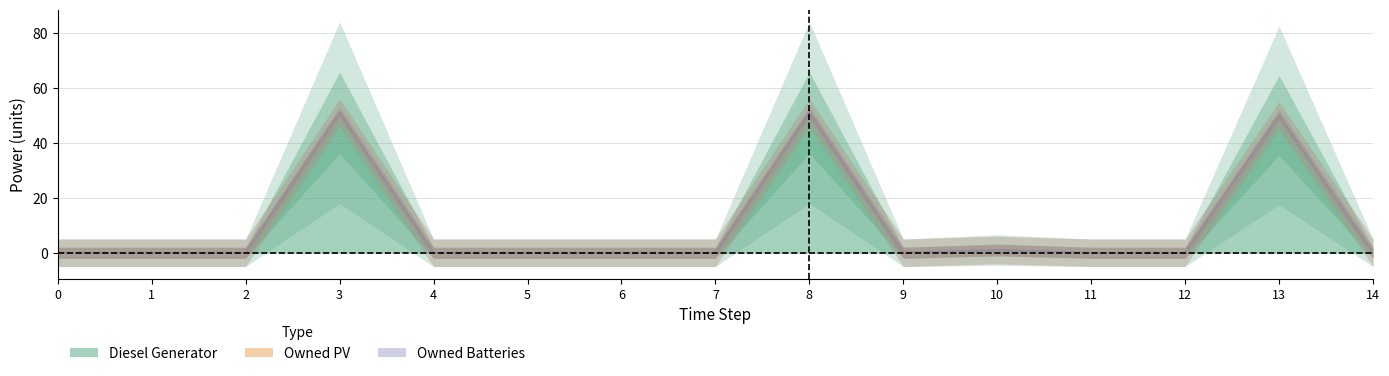

True or false: Diesel Generator and Owned Batteries cross at least once.

False